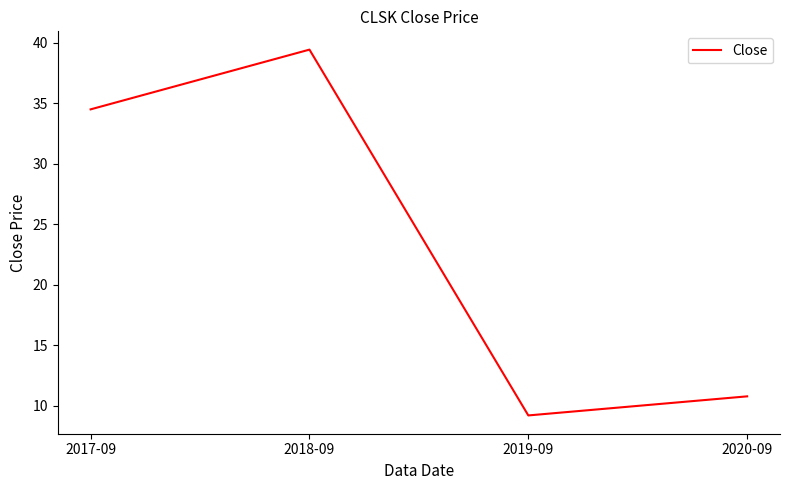

How many interior local valleys (lower than both neighbors) does the data have?

1